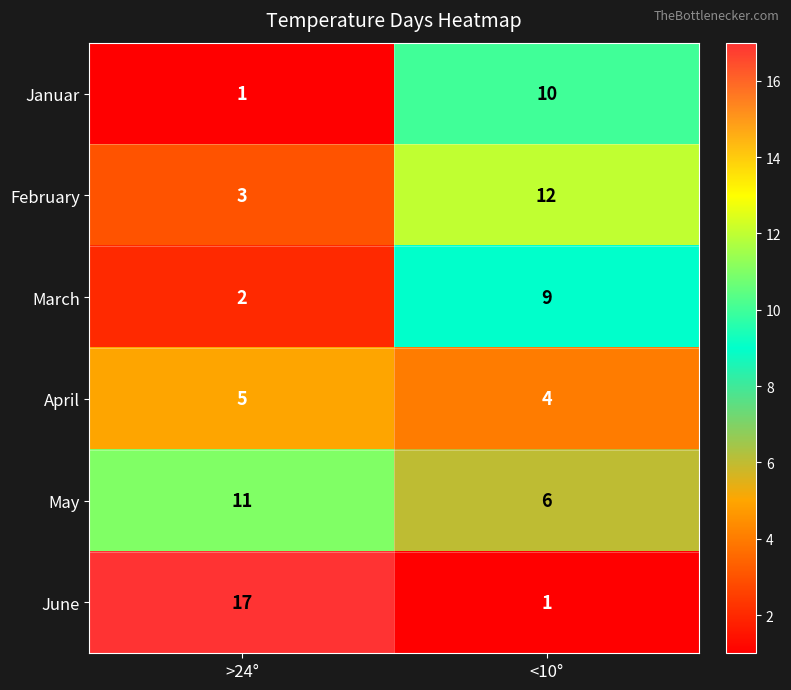

At which category is the sum across all series the highest?

<10°